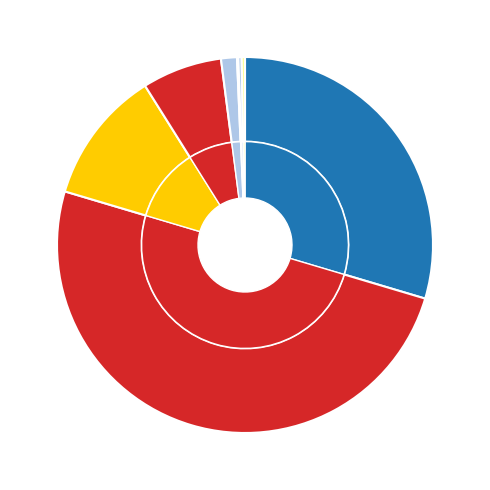

To the nearest percent, what is the difference between the largest and smallest slice percentages?

50%